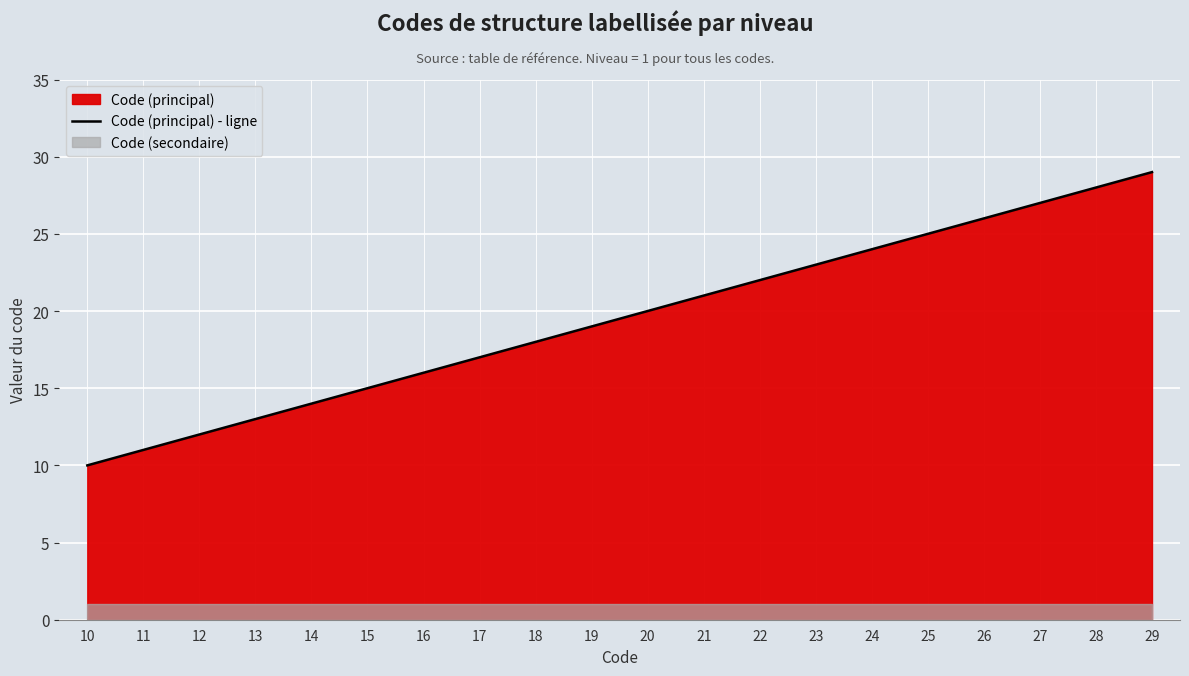

Which has a higher value, 14 or 22?

22